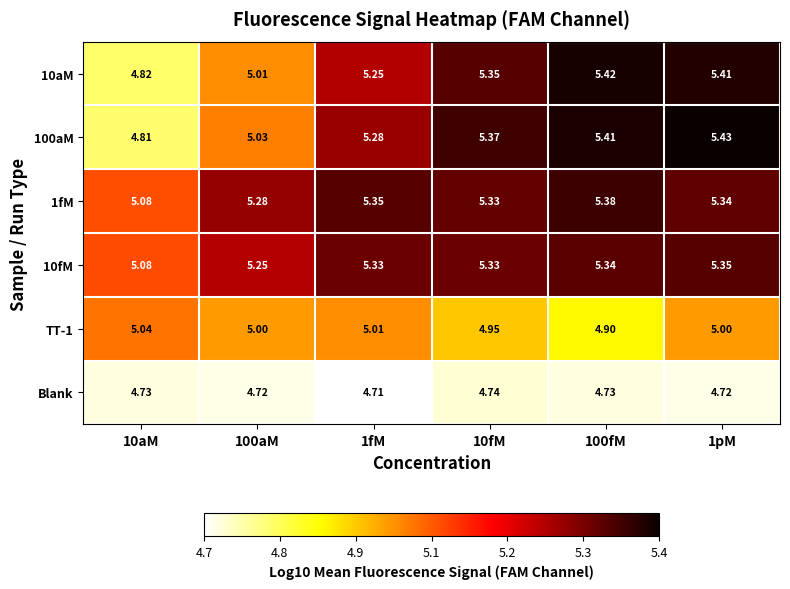

Is the value of 1fM at 10aM greater than the value of Blank at 1fM?

Yes